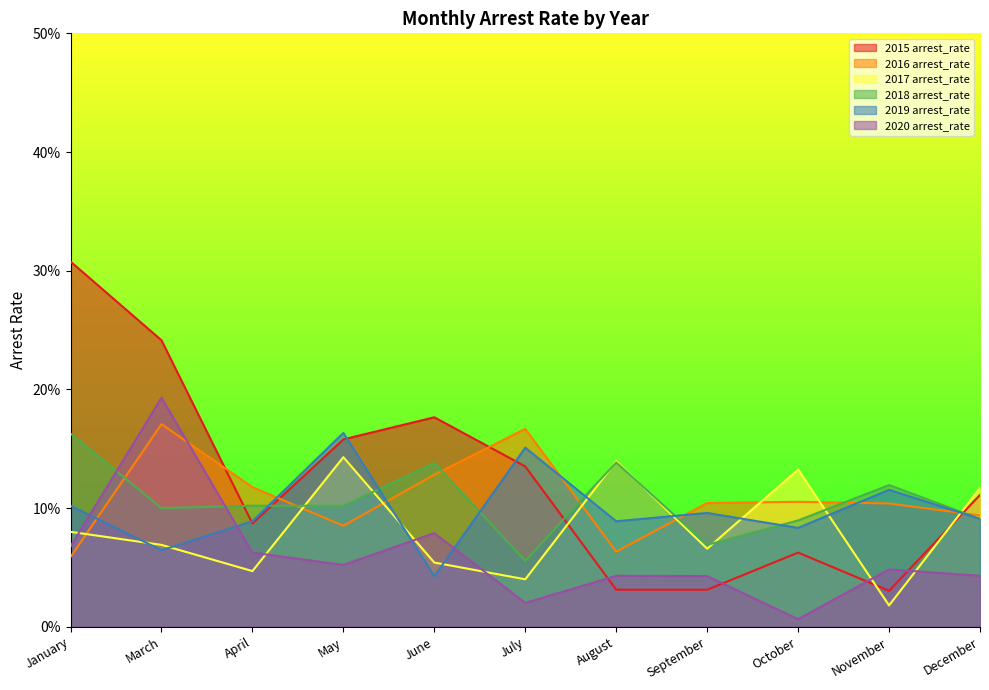

In 2015 arrest_rate, how many points are lower than both neighbors (excluding endpoints)?

2